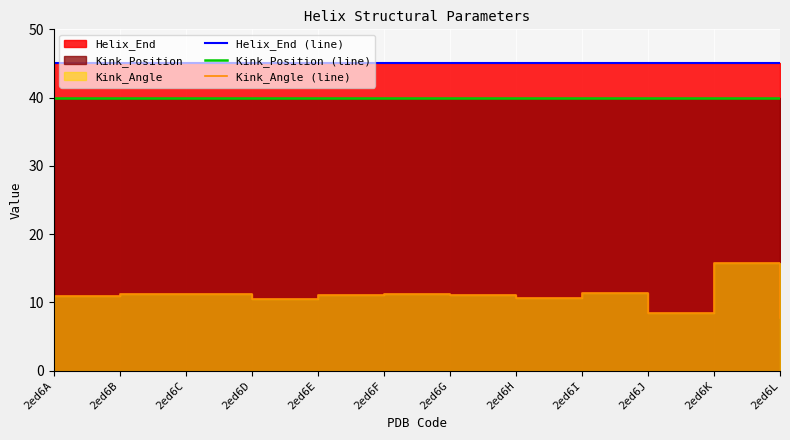

True or false: Kink_Position (line) and Helix_End (line) cross at least once.

False